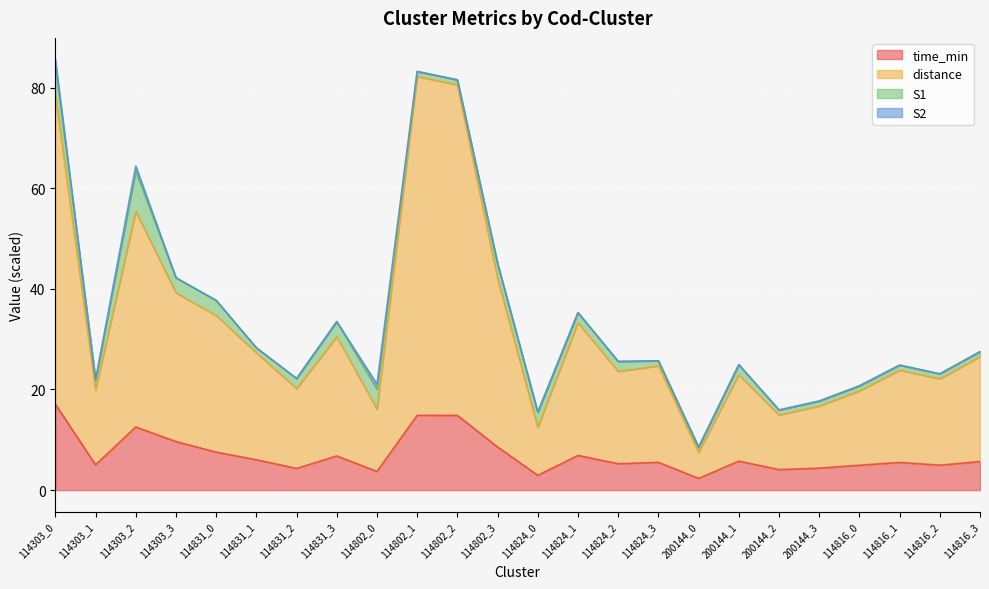

What is the lowest value of the time_min series?

2.3